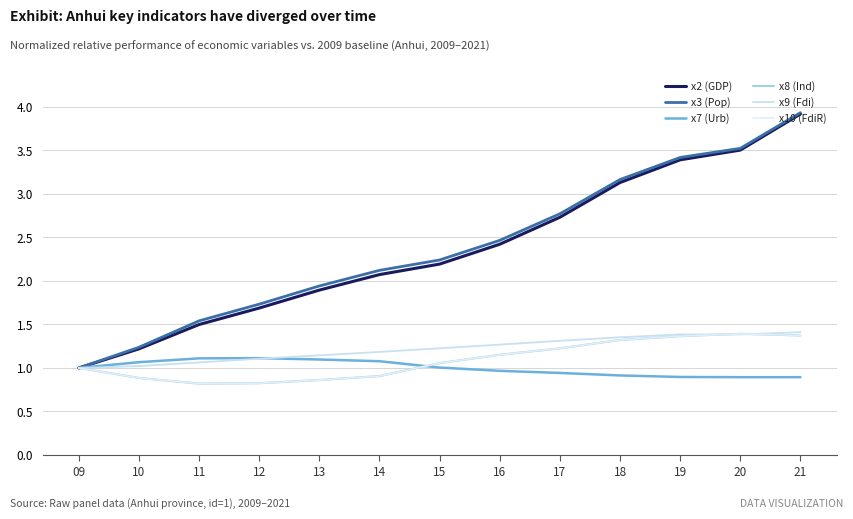

Reading left to right, what are all the values shown in this chart?

x2 (GDP): 09=1.0	10=1.2	11=1.5	12=1.7	13=1.9	14=2.1	15=2.2	16=2.4	17=2.7	18=3.1	19=3.4	20=3.5	21=3.9
x3 (Pop): 09=1.0	10=1.2	11=1.5	12=1.7	13=1.9	14=2.1	15=2.2	16=2.5	17=2.8	18=3.2	19=3.4	20=3.5	21=3.9
x7 (Urb): 09=1.0	10=1.1	11=1.1	12=1.1	13=1.1	14=1.1	15=1.0	16=1.0	17=0.9	18=0.9	19=0.9	20=0.9	21=0.9
x8 (Ind): 09=1.0	10=0.9	11=0.8	12=0.8	13=0.9	14=0.9	15=1.1	16=1.2	17=1.2	18=1.3	19=1.4	20=1.4	21=1.4
x9 (Fdi): 09=1.0	10=1.0	11=1.1	12=1.1	13=1.1	14=1.2	15=1.2	16=1.3	17=1.3	18=1.4	19=1.4	20=1.4	21=1.4
x10 (FdiR): 09=1.0	10=0.9	11=0.8	12=0.8	13=0.9	14=0.9	15=1.1	16=1.2	17=1.2	18=1.3	19=1.4	20=1.4	21=1.4